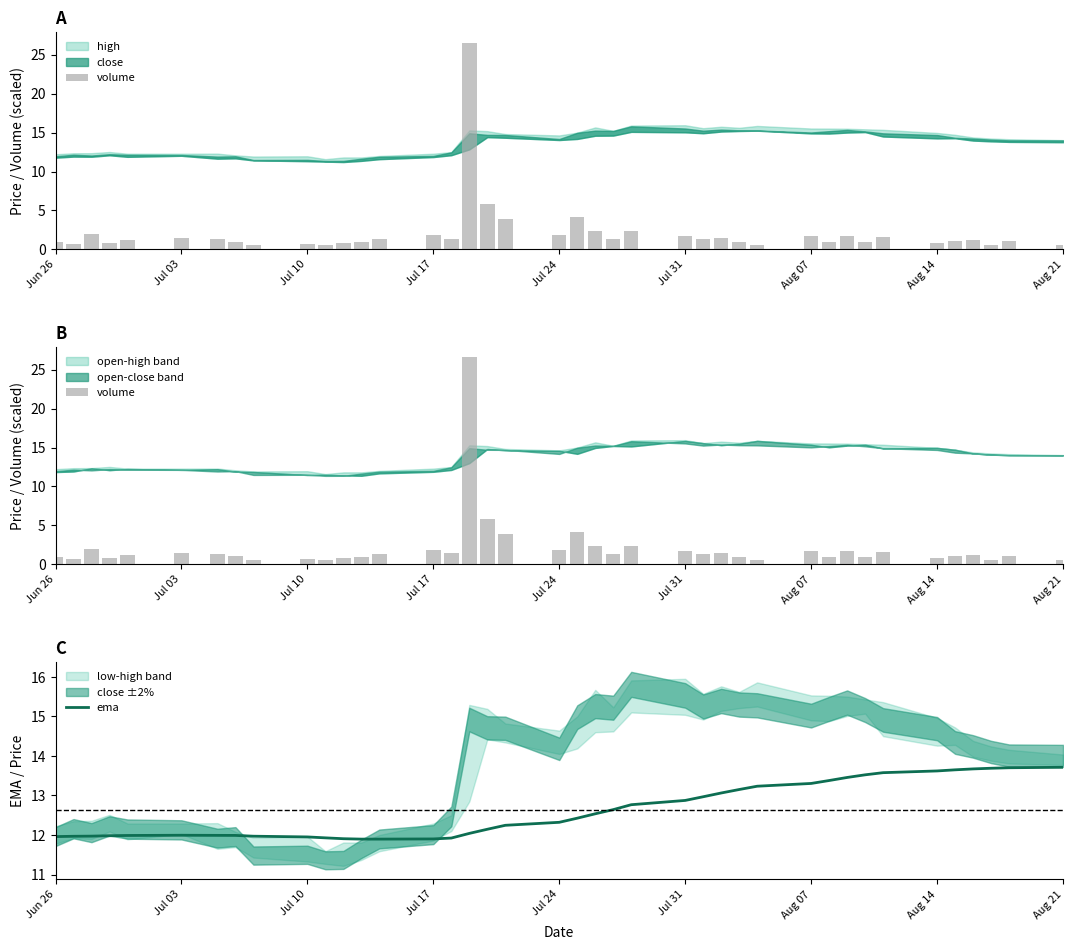

The value of ema at Aug 07 is 5.8. True or false?

False